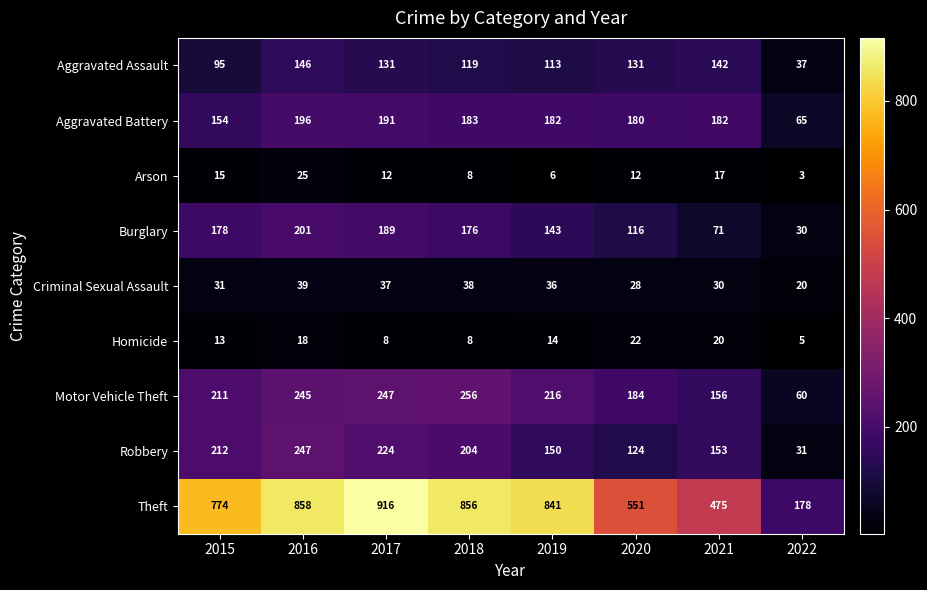

At which category does the chart reach its minimum across all series?

2022